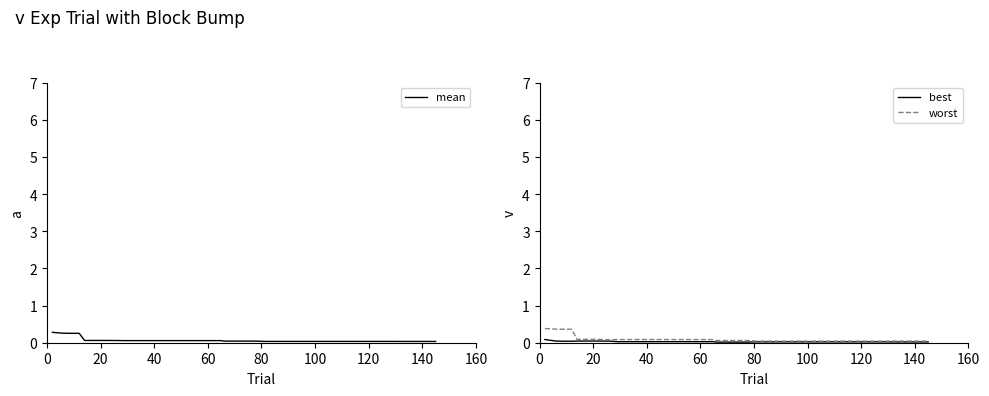

Which series has the largest total across all categories?

worst